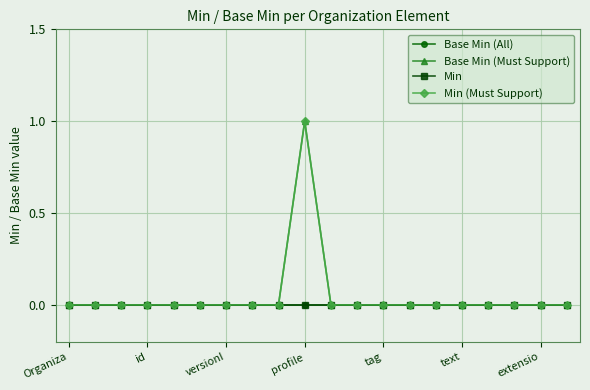

Does the chart have visible grid lines?

Yes